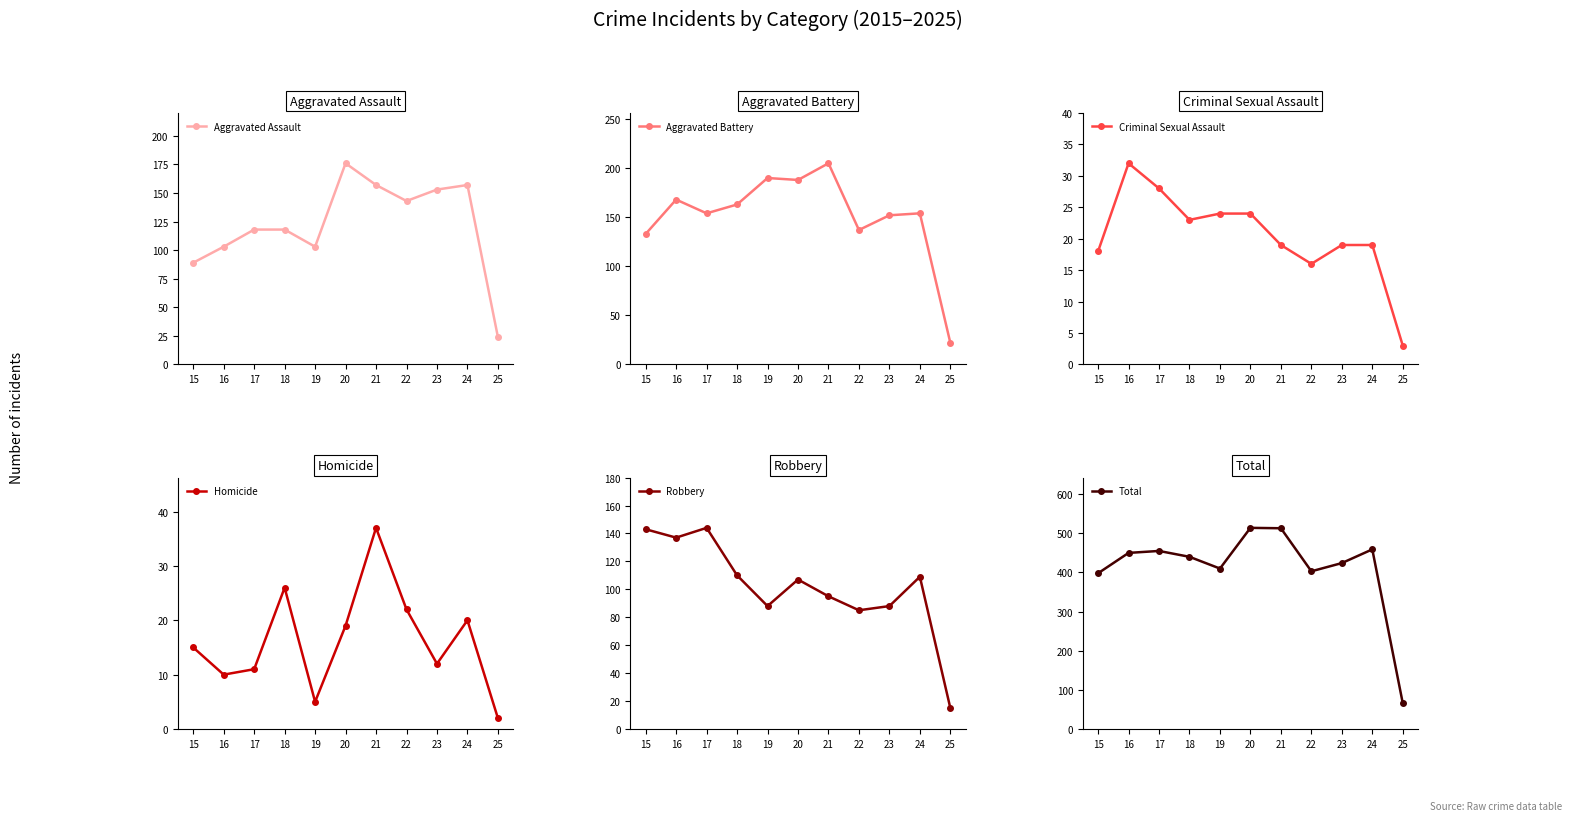

Between 15 and 19, which series saw the biggest shift?

Aggravated Battery